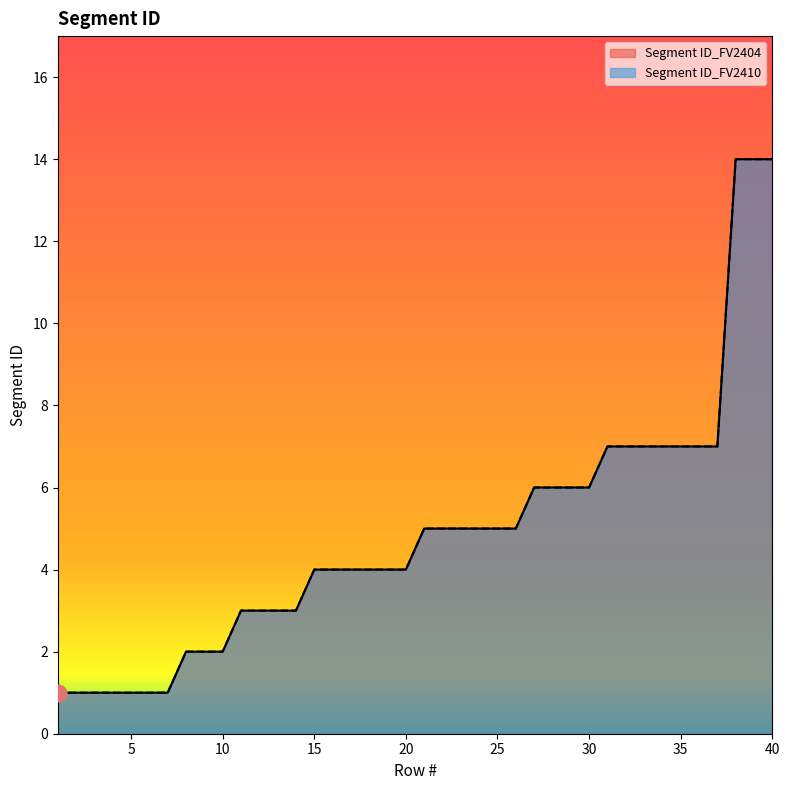

What are all the series names shown in the legend?

Segment ID_FV2404, Segment ID_FV2410